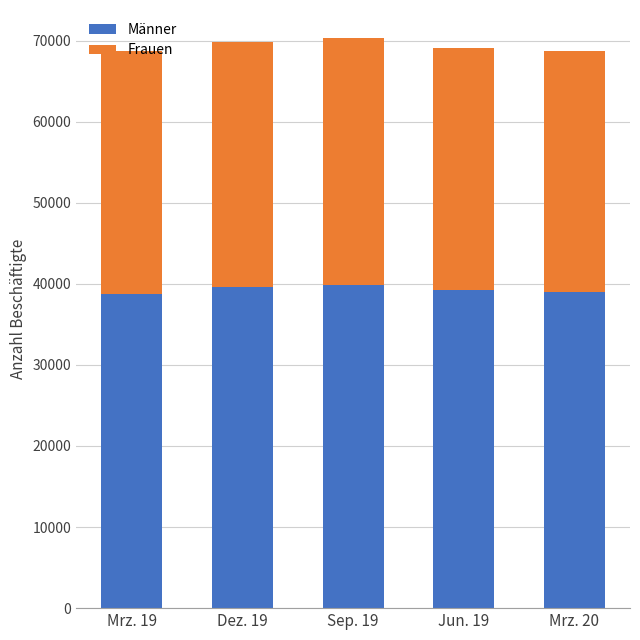

What is the total value across all series at Sep. 19?

70266